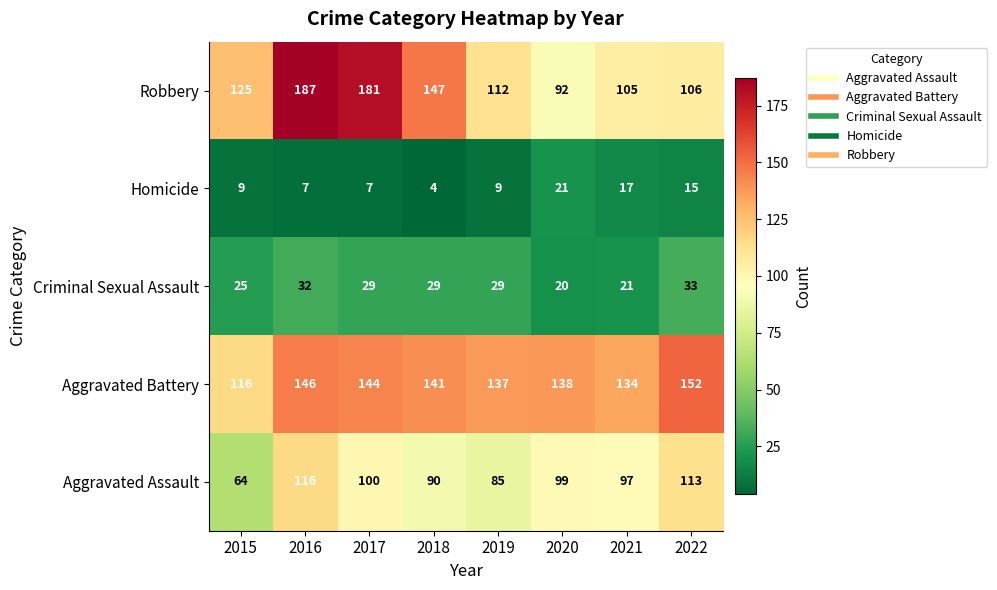

Is it true that Homicide equals 37 at 2020?

False